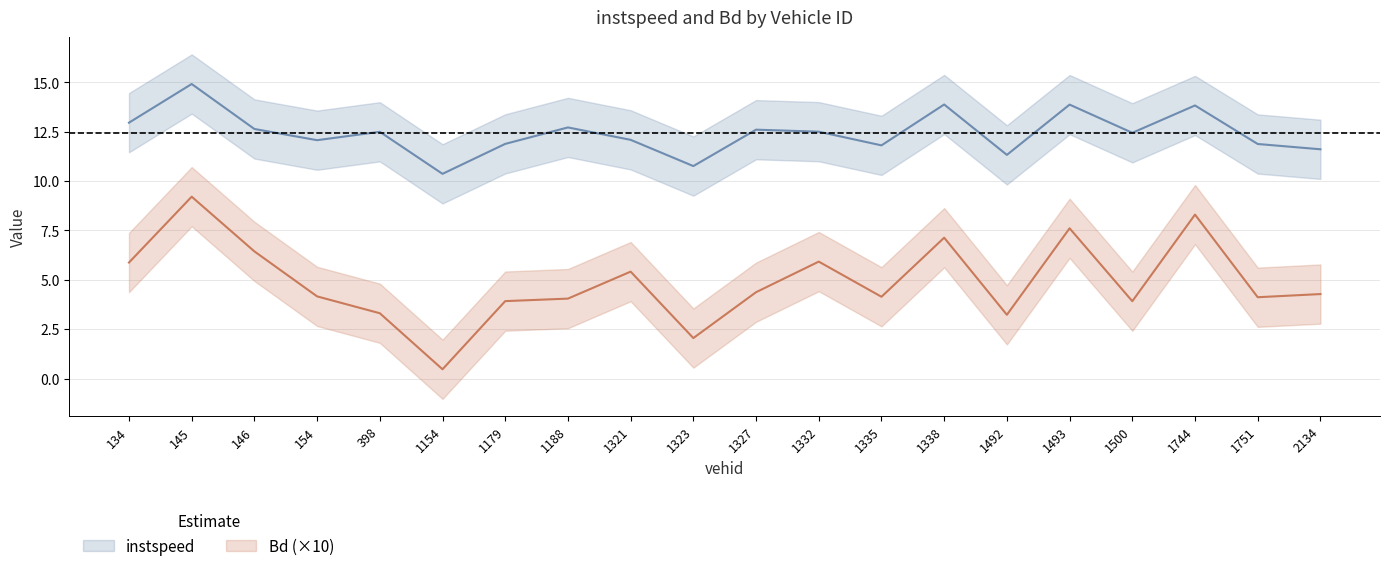

What is the value of the Bd point at the 13th from the left?

4.1